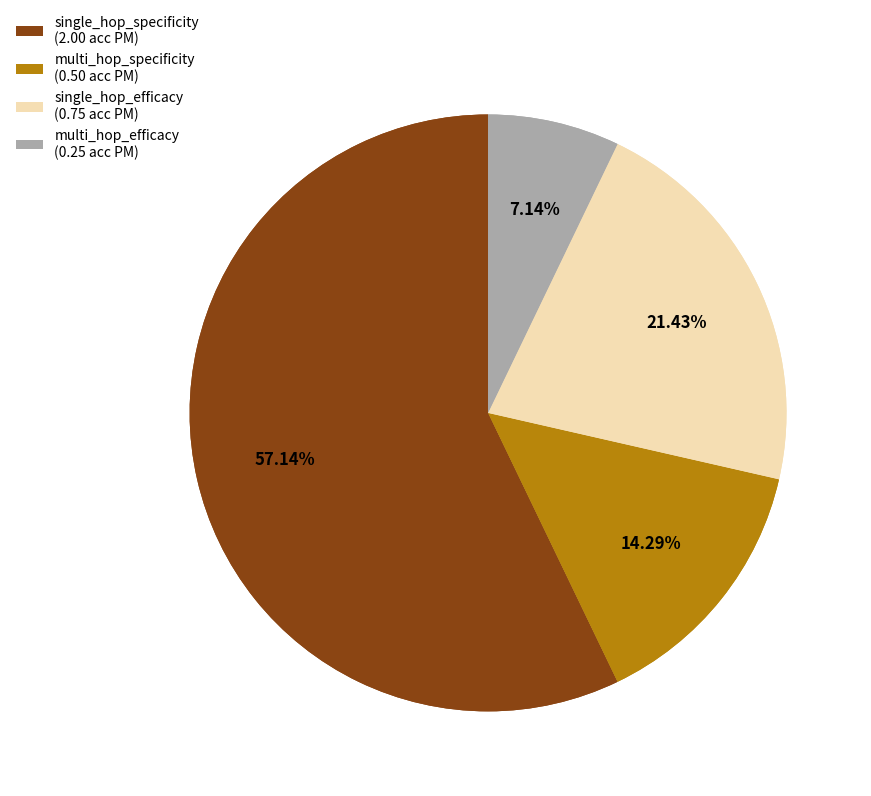

To the nearest percent, what is the combined percentage of multi_hop_efficacy and single_hop_efficacy?

29%